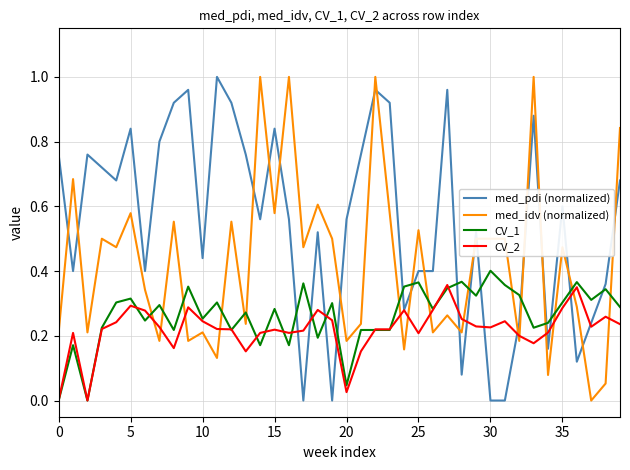

Which series has the largest total across all categories?

med_pdi (normalized)